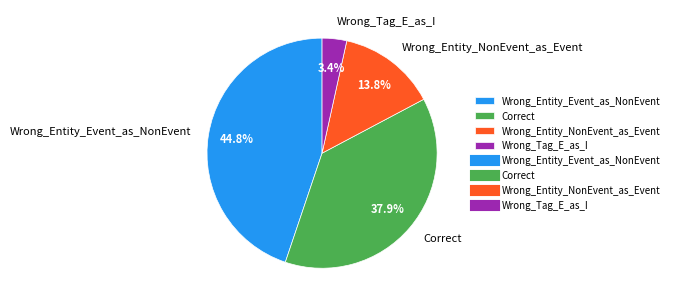

Does any single category account for the majority?

No